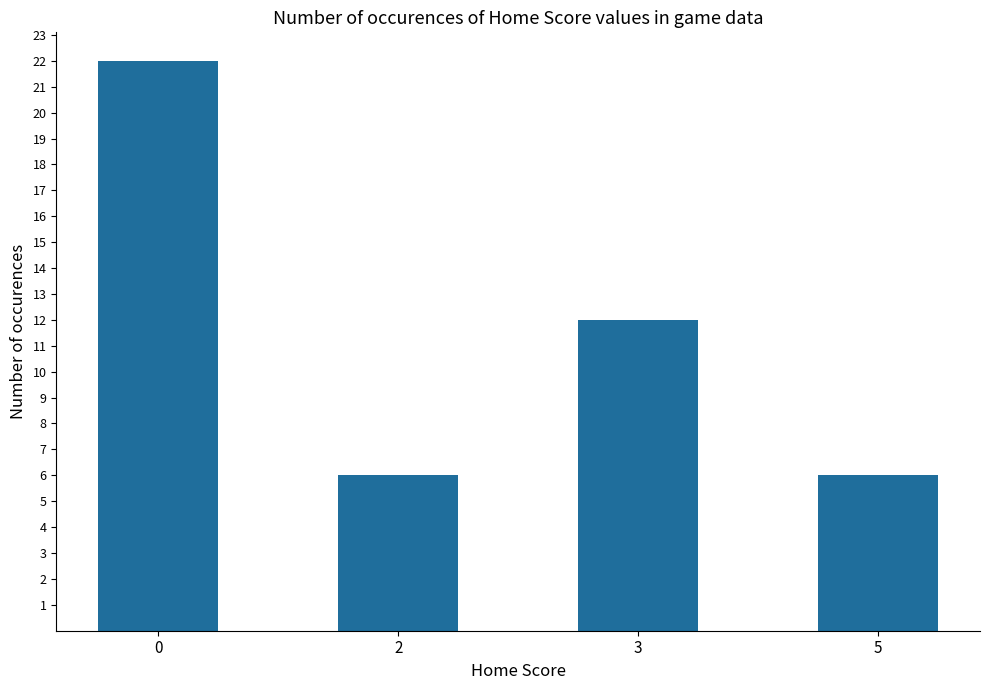

What is the difference between the second highest and minimum values?

6